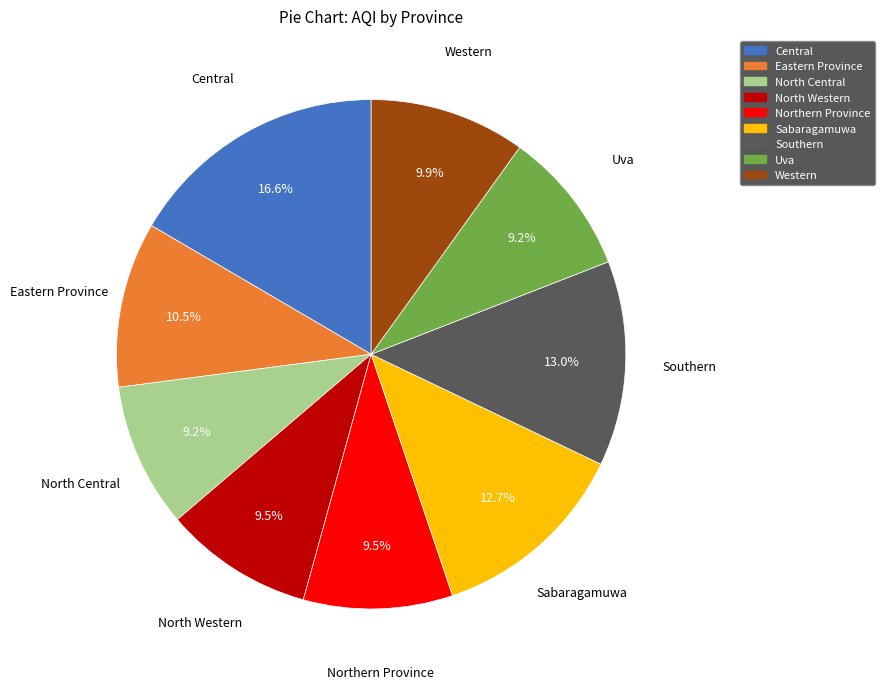

Does Western account for over 50% of the chart?

No